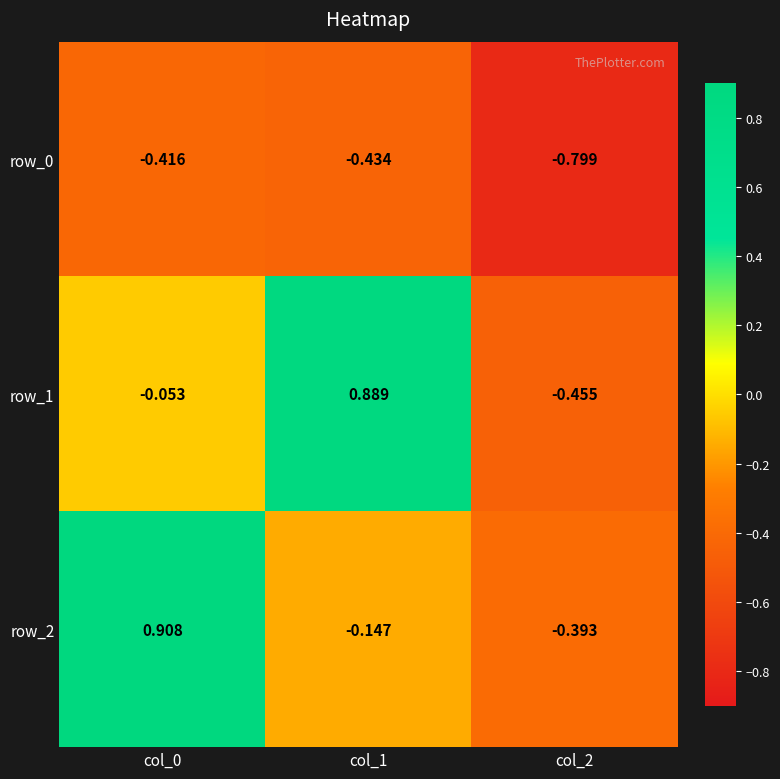

List the series in order of their peak value, highest first.

row_2, row_1, row_0